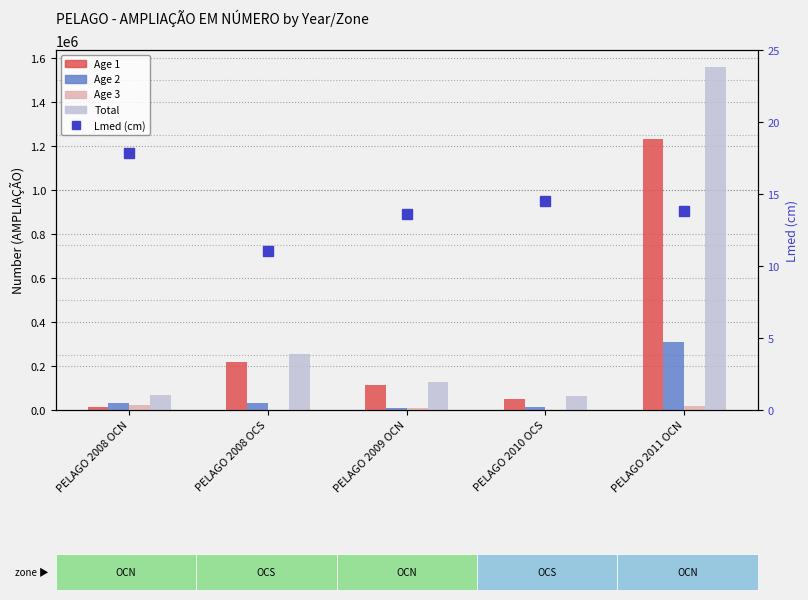

What is the sum of all Lmed (cm) values?

70.8